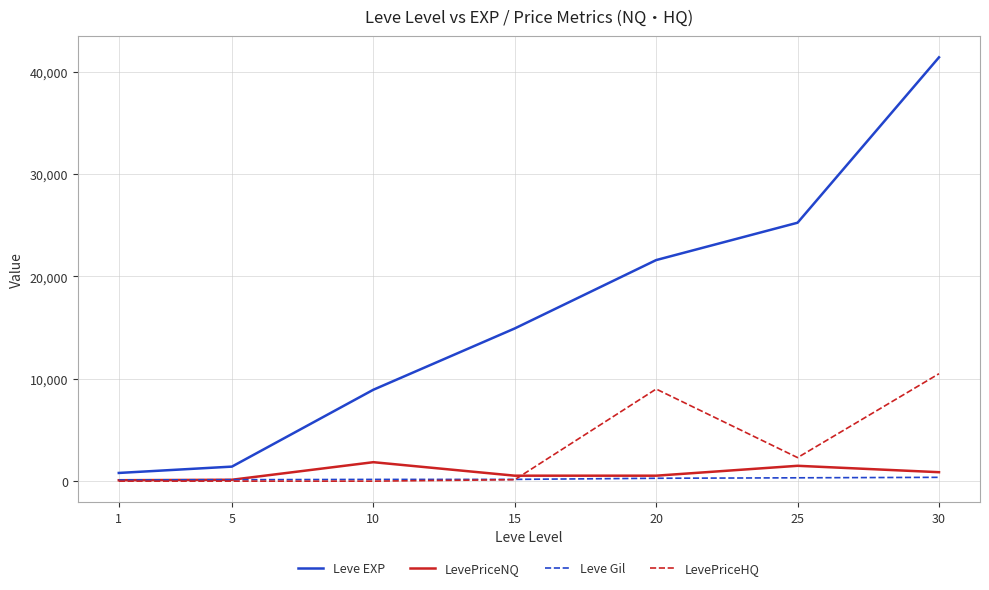

Which series has the largest total across all categories?

Leve EXP